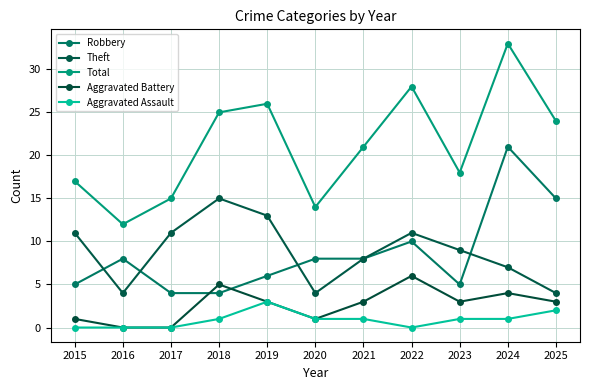

The Aggravated Battery series shows 1 at 2020. True or false?

True